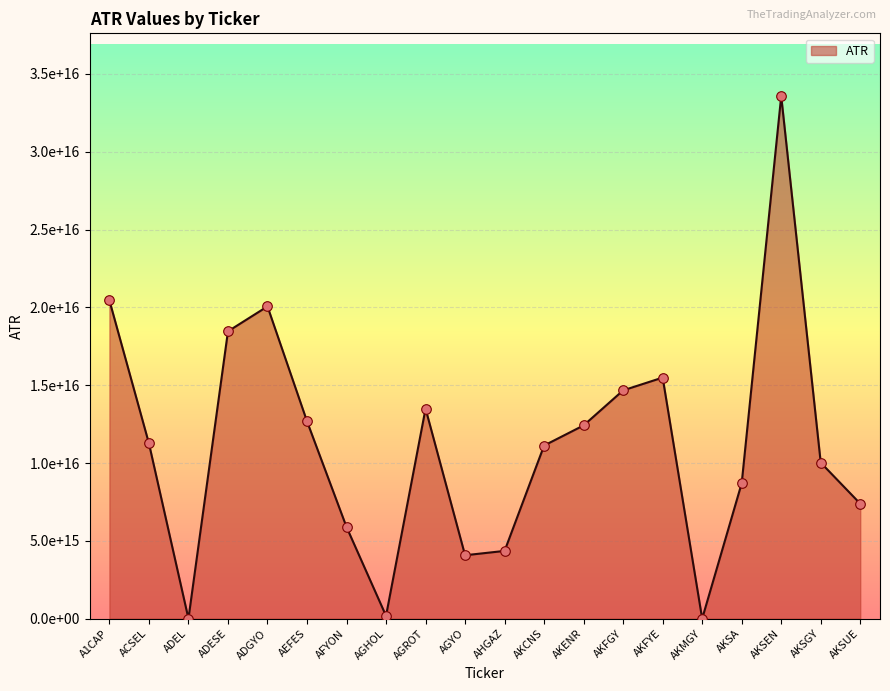

Approximately how many times larger is the value at AKSGY compared to AKSEN?

0.3